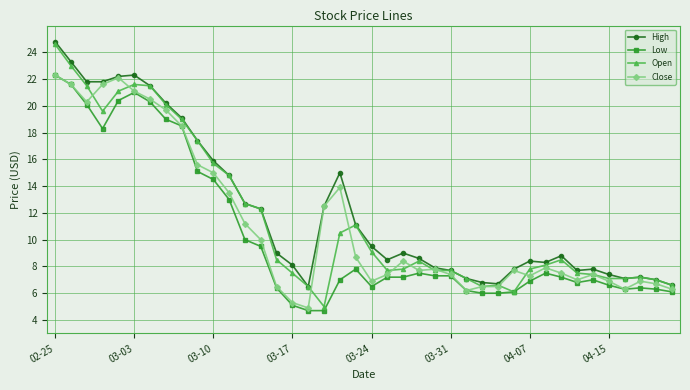

Rank the series by their average value, from highest to lowest.

High, Open, Close, Low